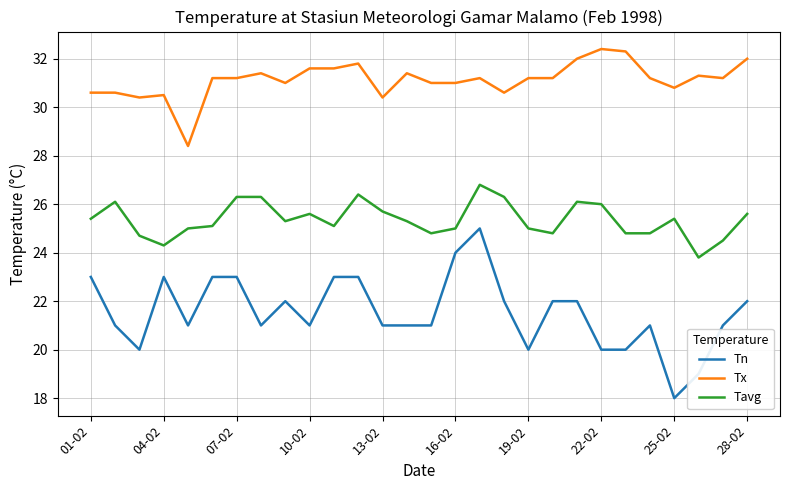

How many distinct data groups are displayed?

3